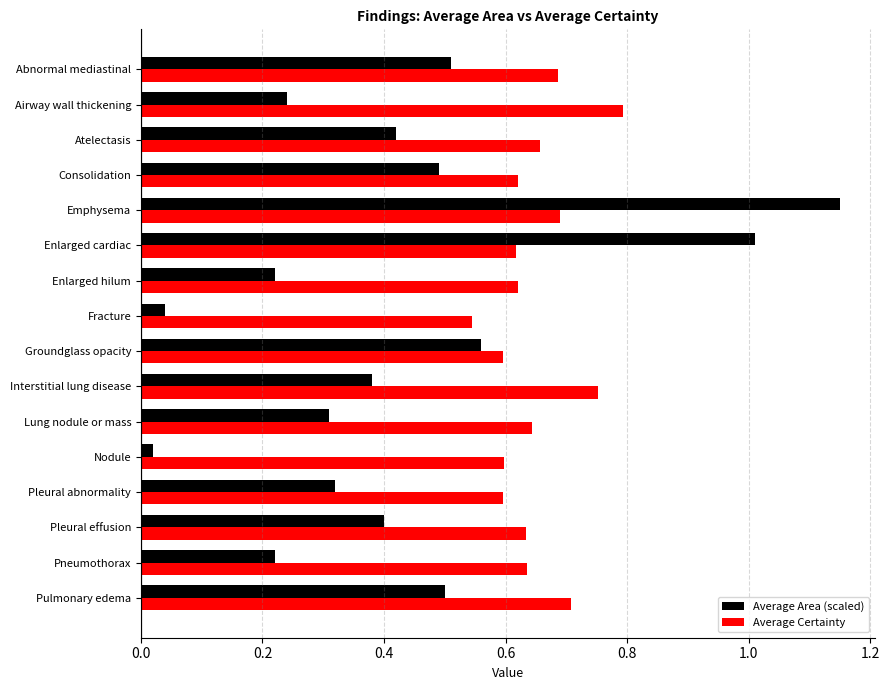

Rank the series by their average value, from highest to lowest.

Average Certainty, Average Area (scaled)